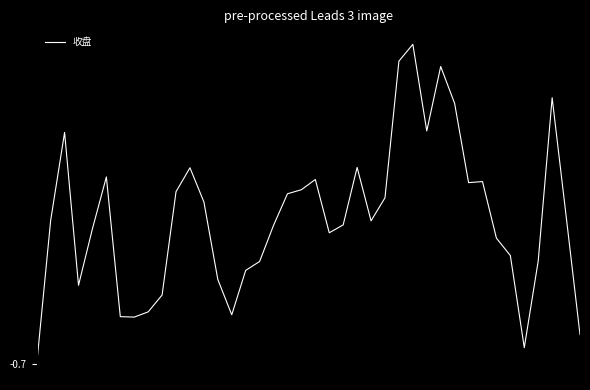

Does the chart display data point markers on the line(s)?

No